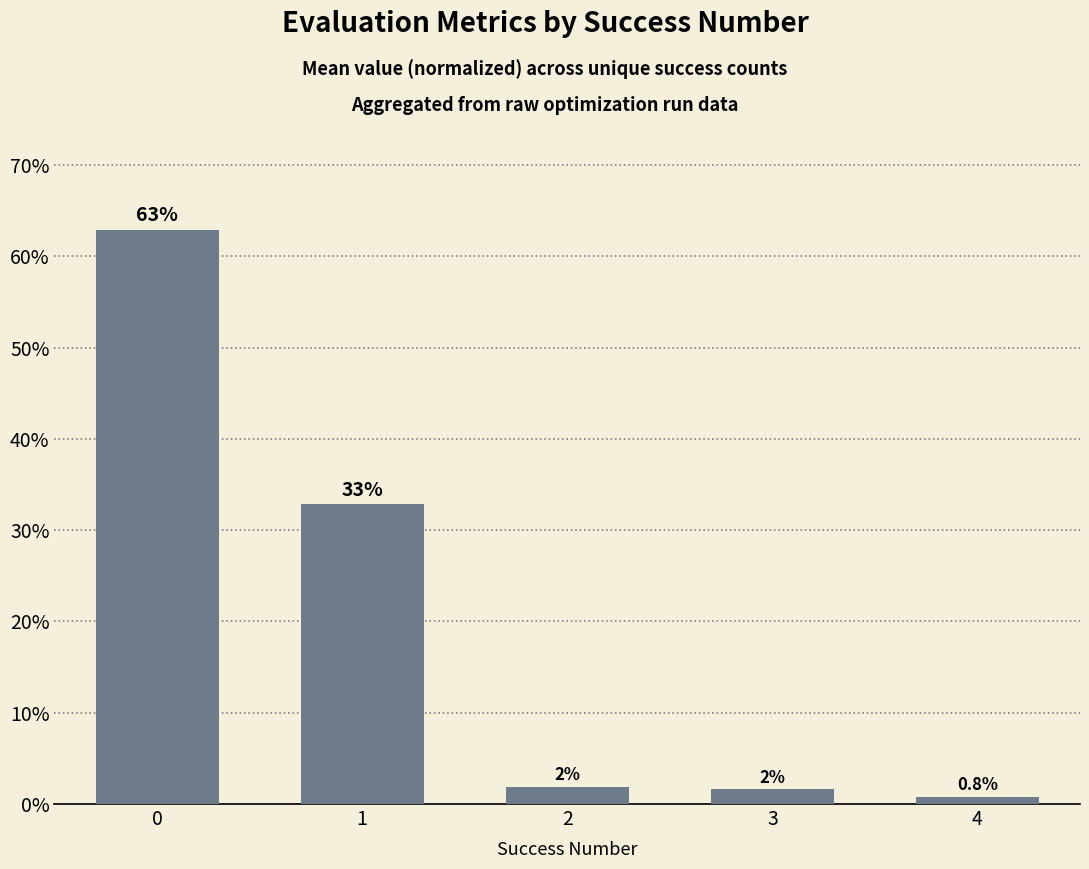

How many distinct data groups are displayed?

1